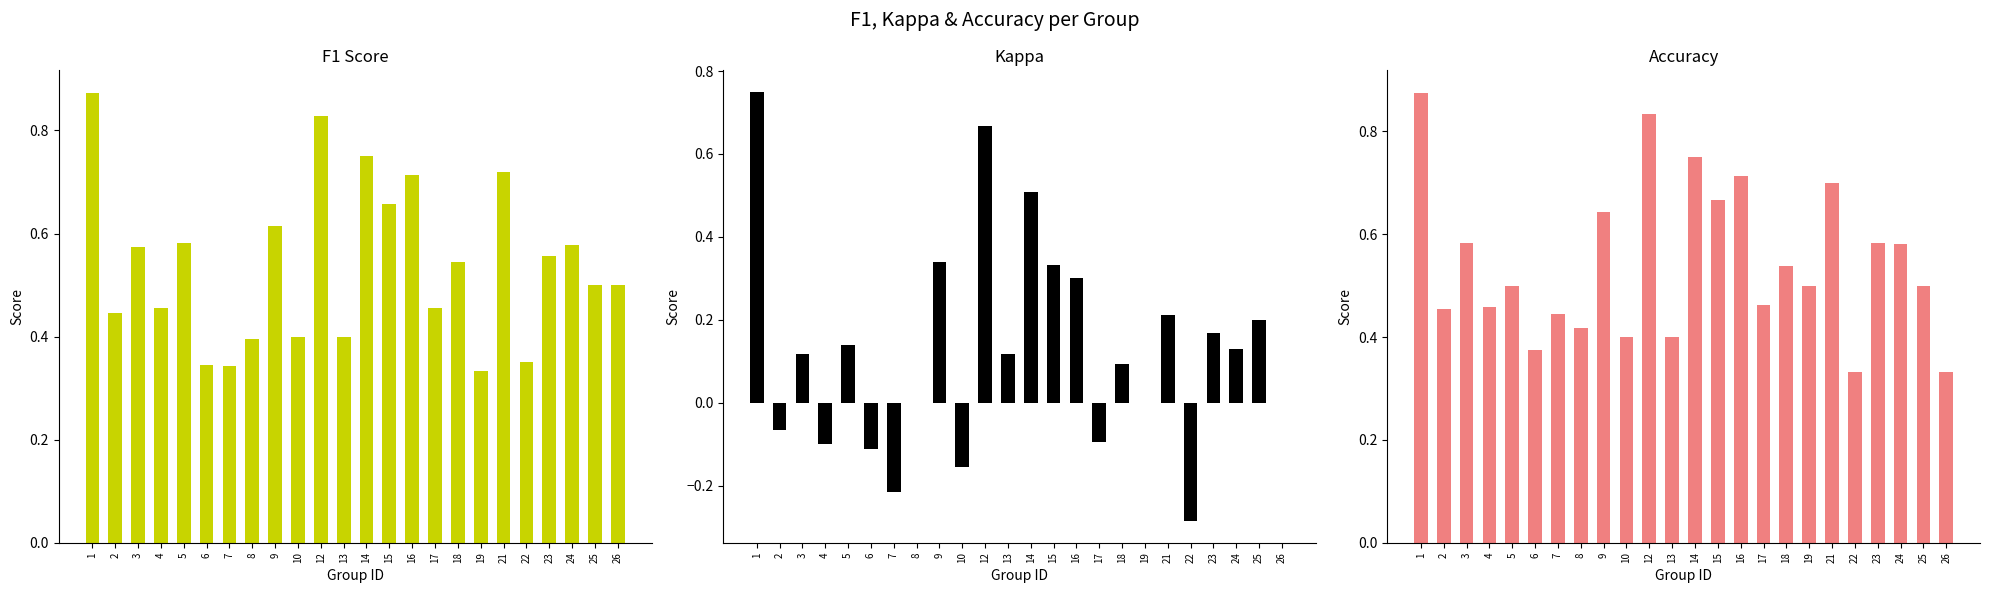

At which label does accuracy reach its minimum?

22